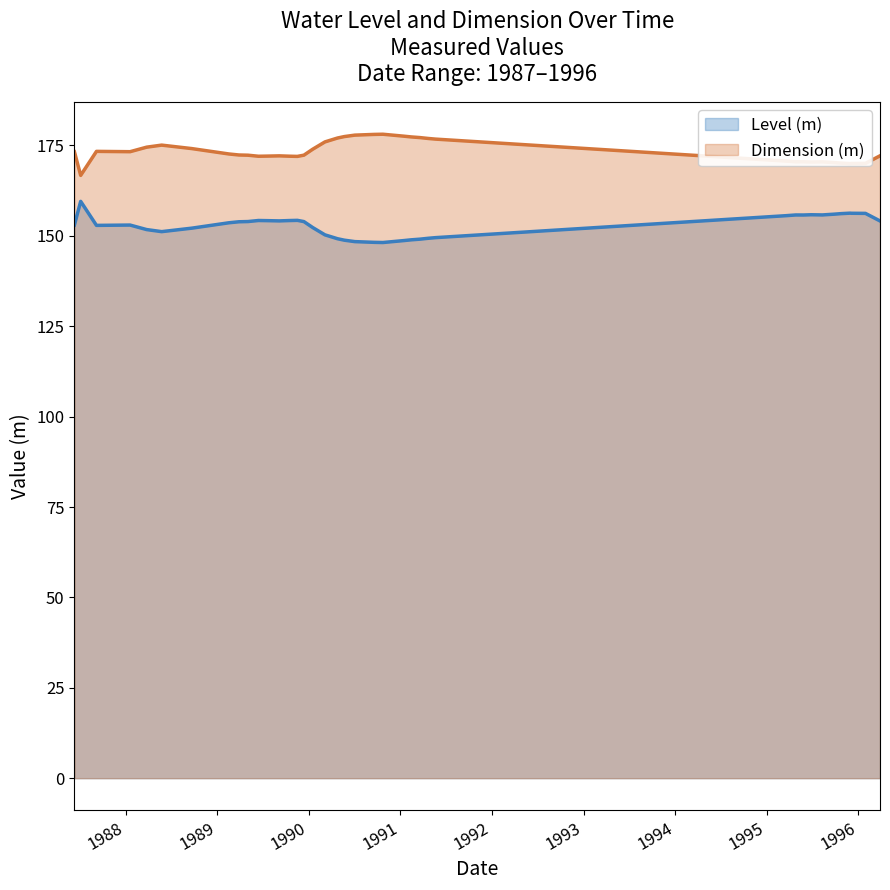

How many lines are shown in the chart?

2